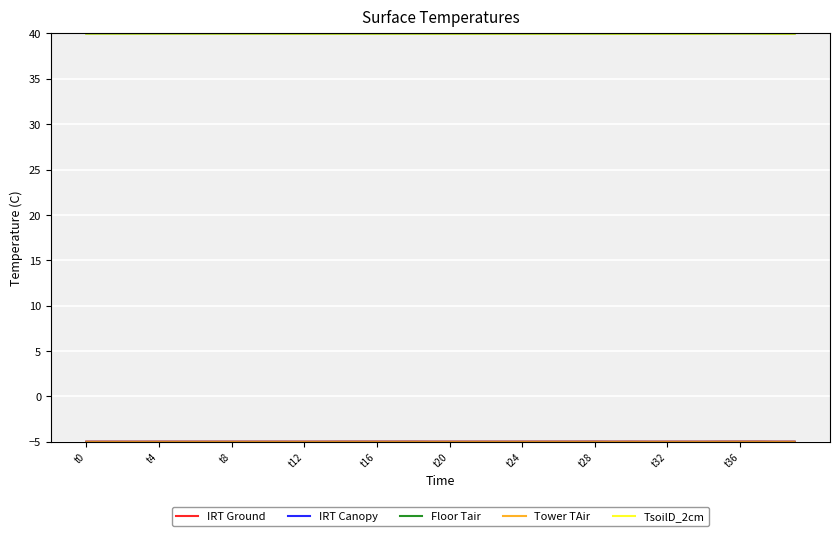

What is the maximum value shown in the chart?

40.0